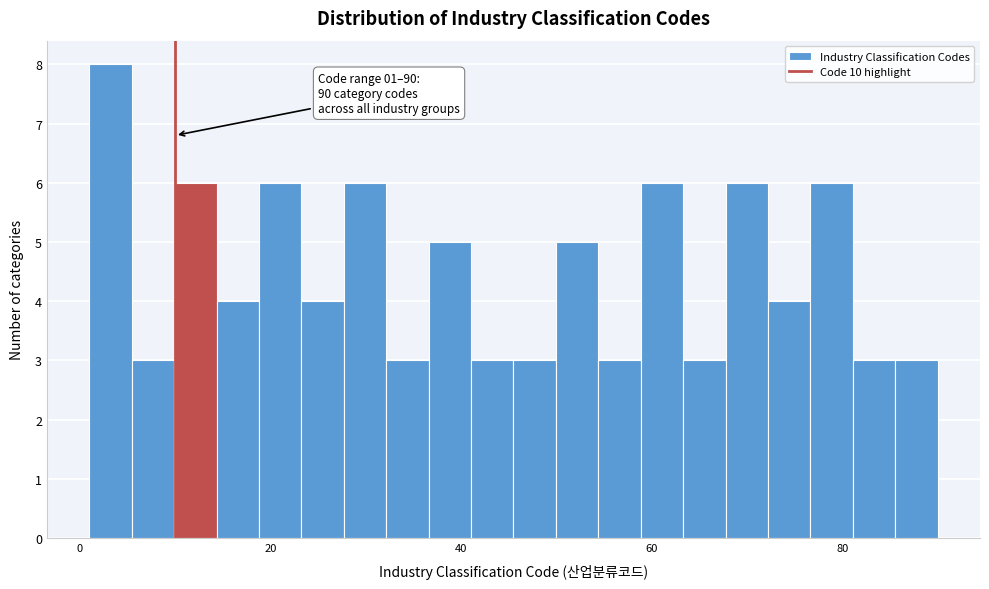

Around what value on the x-axis is the tallest bar? Give the approximate position of its centre, as read against the axis.

4